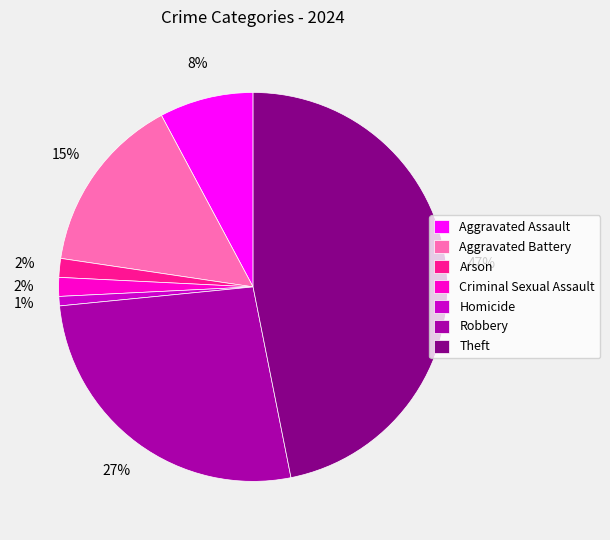

How many segments does this pie chart have?

7